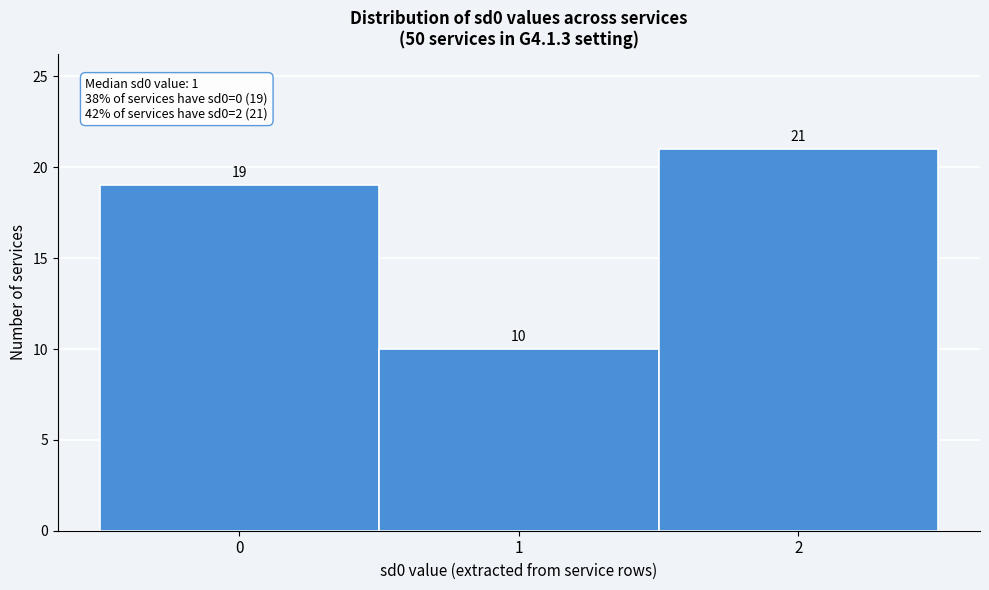

Which range on the x-axis has the tallest bar?

1.5 to 2.5